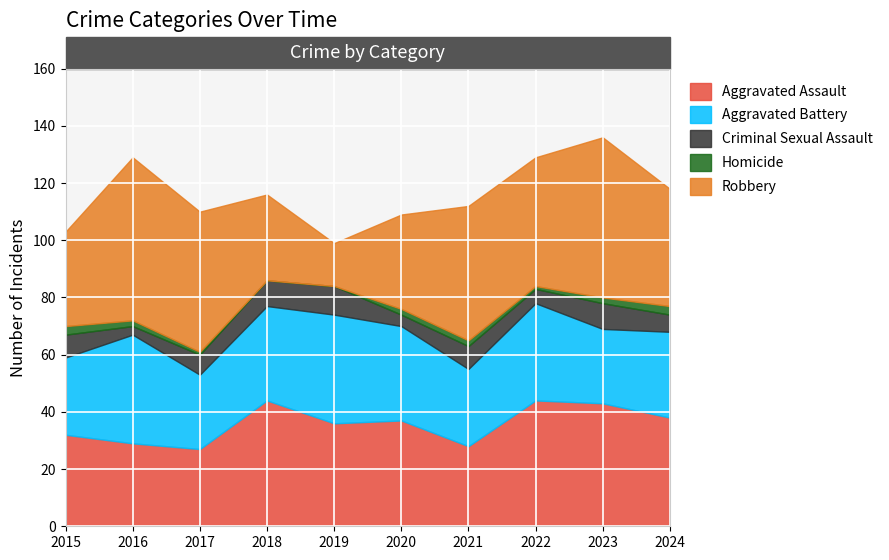

True or false: Homicide and Robbery intersect in this chart.

False